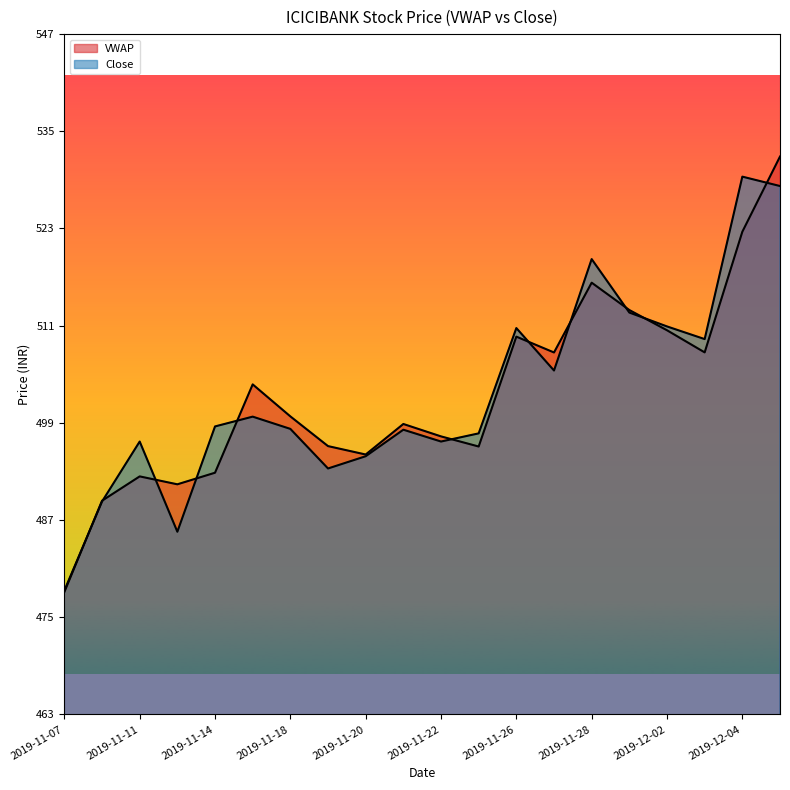

Reading left to right, extract all data points from this chart.

VWAP: 478.4	489.6	492.5	491.6	493.0	503.8	499.9	496.2	495.2	498.9	497.4	496.2	509.6	507.7	516.3	512.9	510.4	507.7	522.5	531.7
Close: 478.6	489.4	496.8	485.8	498.6	499.9	498.4	493.5	495.0	498.2	496.8	497.8	510.7	505.5	519.1	512.6	510.9	509.4	529.2	528.1